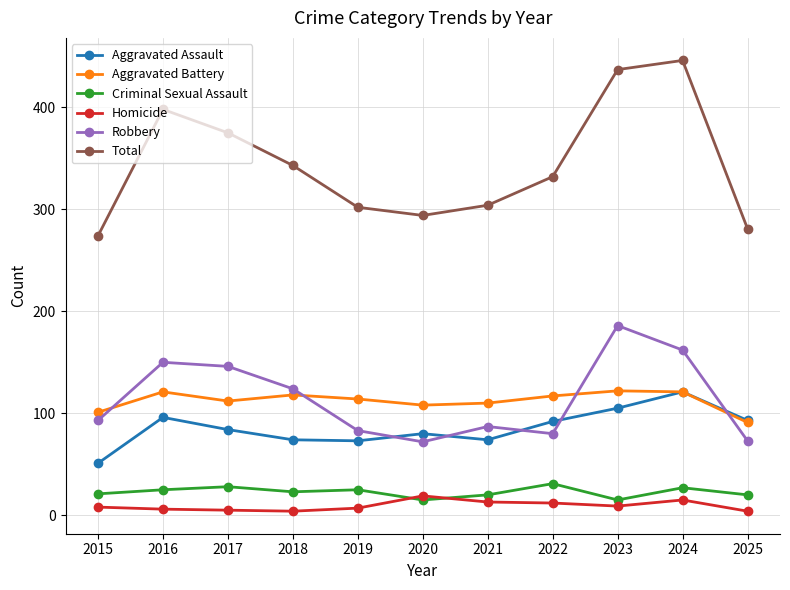

True or false: Robbery and Criminal Sexual Assault cross at least once.

False